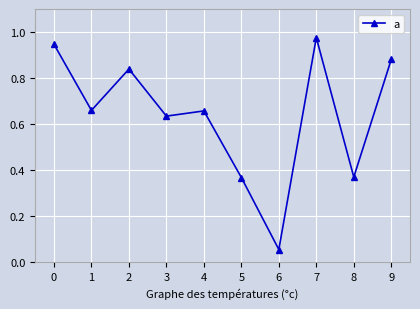

At which label is the value closest to 0?

6